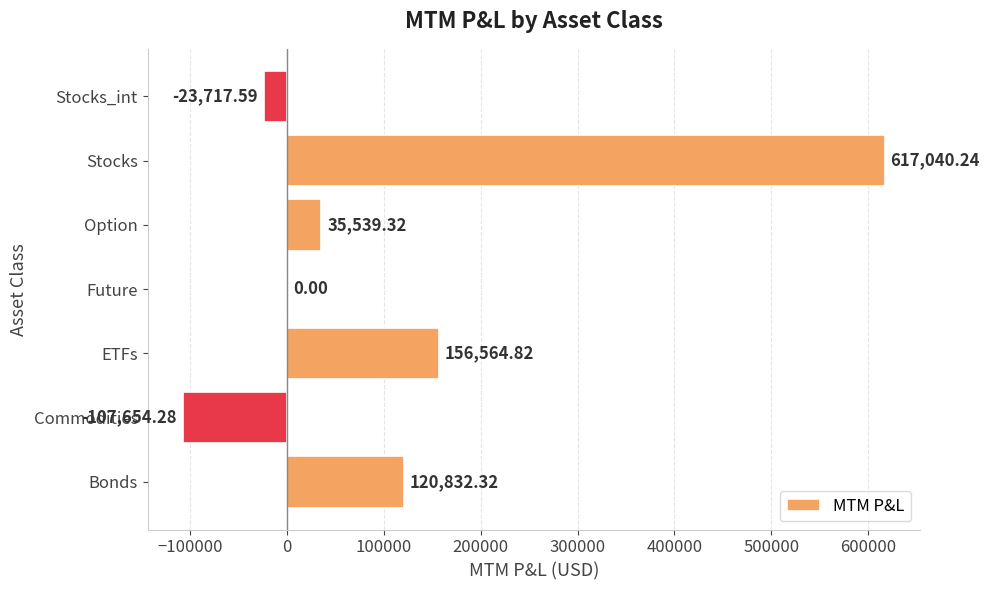

What is the change in value from Option to Stocks?

+581500.9